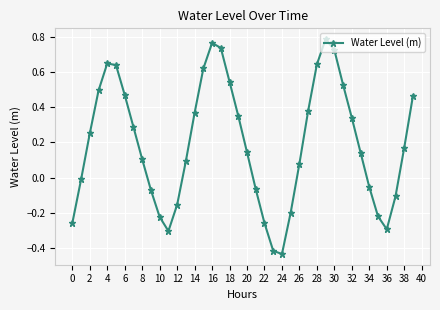

What is the sum of all values?

7.7